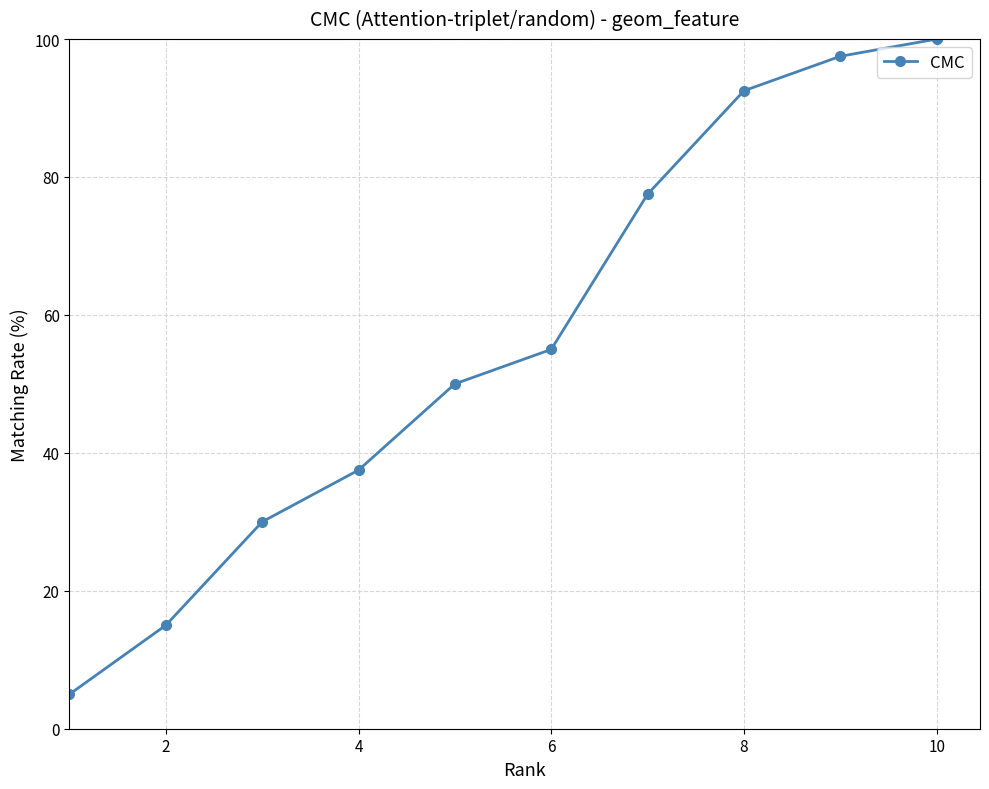

What is the value of the 10th point from the left?

100.0